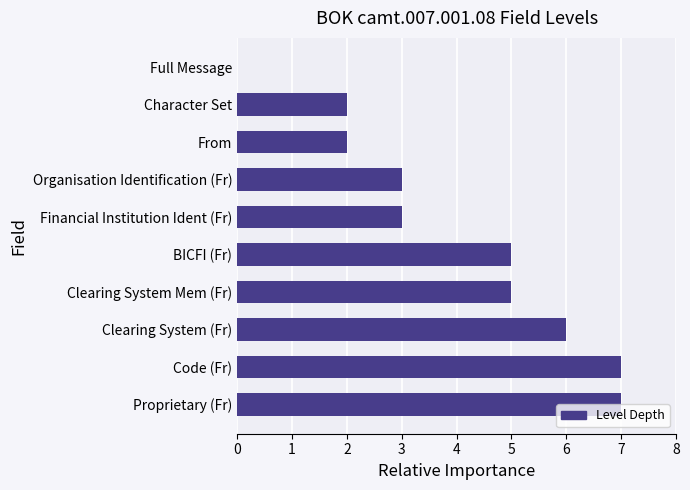

The value at Clearing System (Fr) is 6. True or false?

True